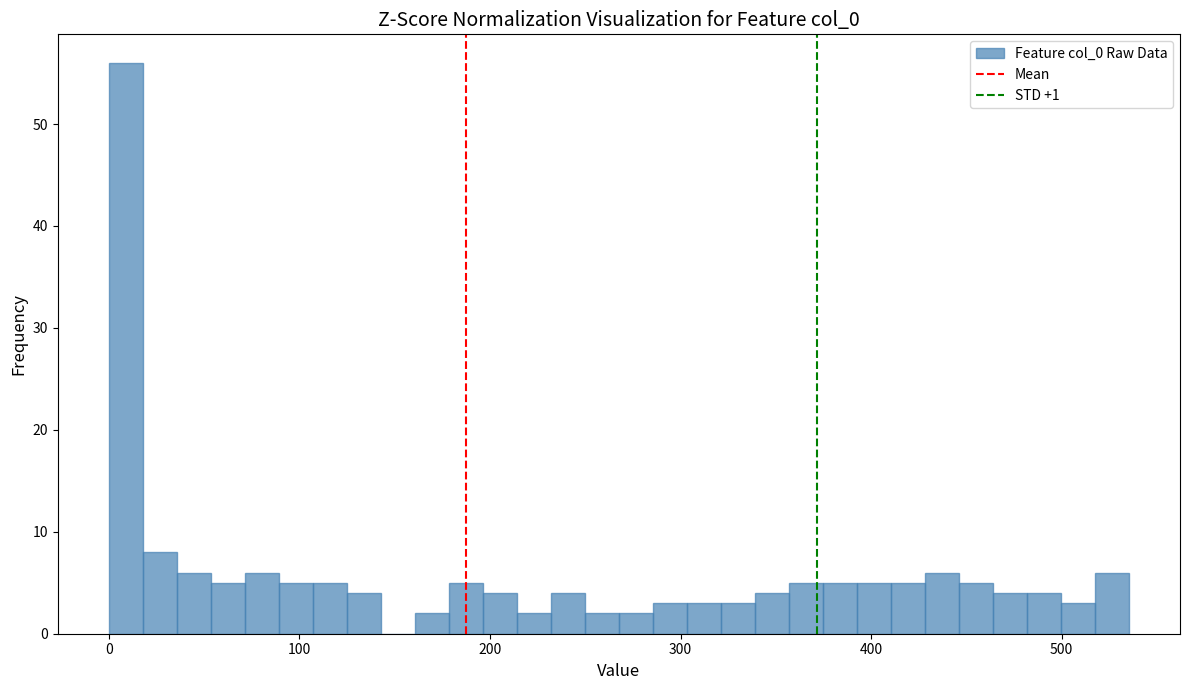

Read against the x-axis, roughly where is the centre of the tallest bar?

10